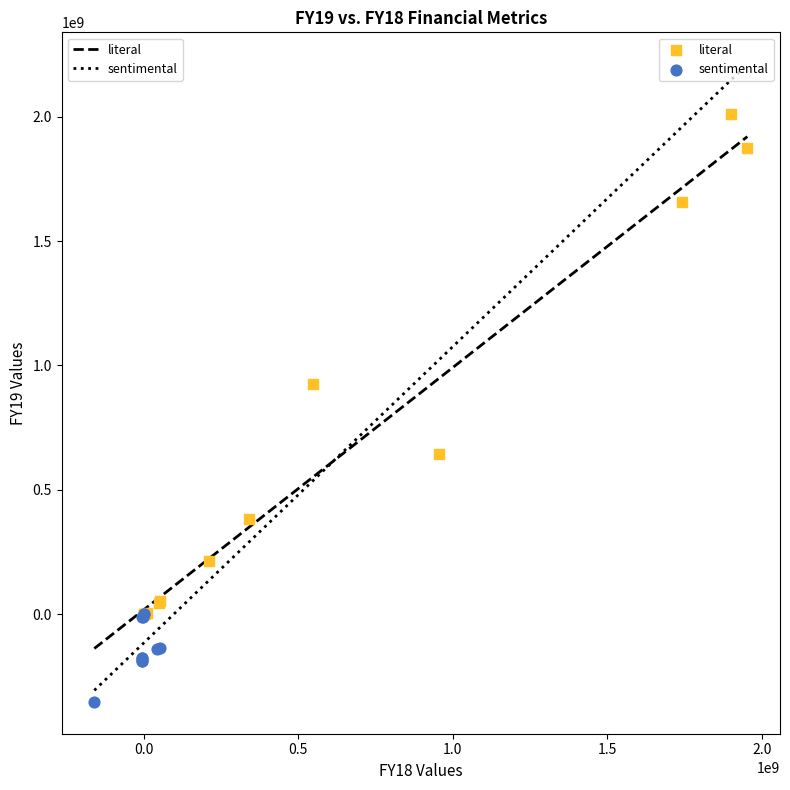

Which series contains the lowest Y value?

sentimental